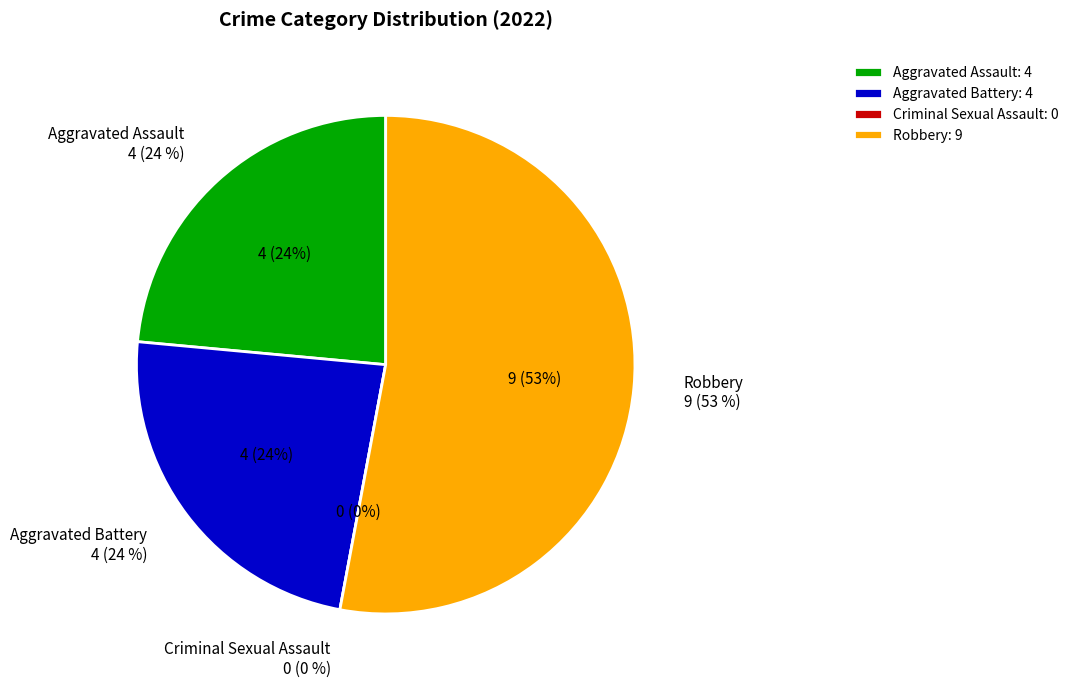

To the nearest percent, what percentage of the pie is Aggravated Assault?

24%